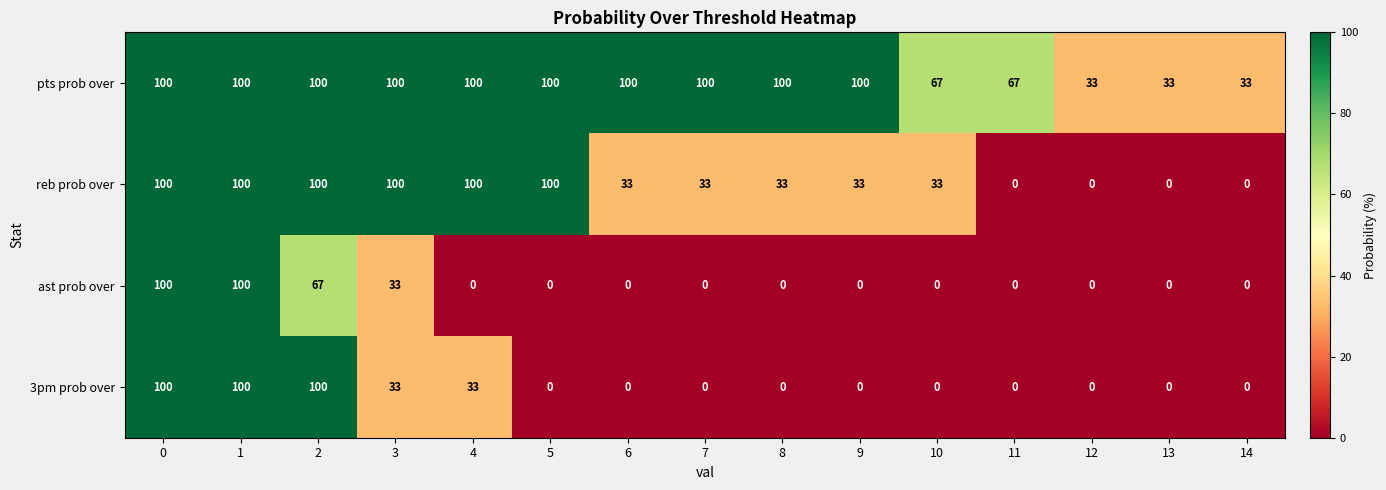

At how many categories does at least one series exceed 90?

10